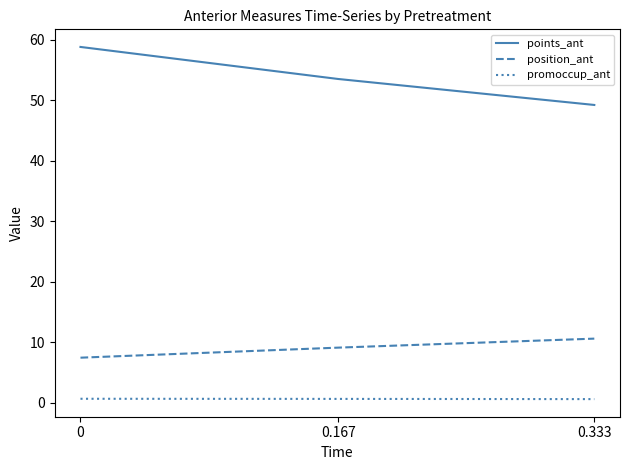

What are all the series names shown in the legend?

points_ant, position_ant, promoccup_ant